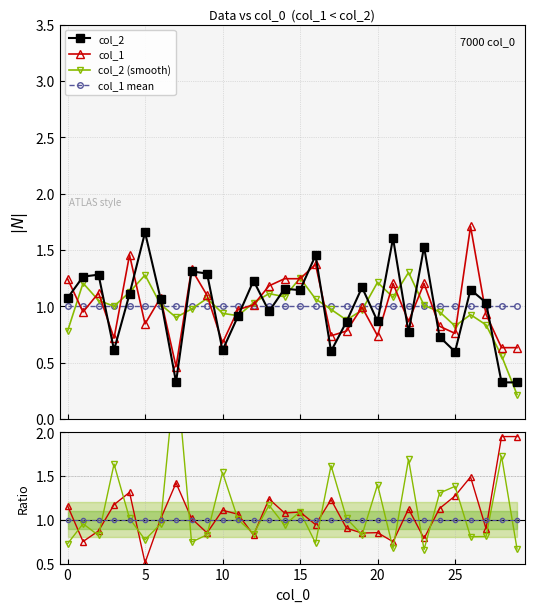

Which series changed the most between 2 and 17?

col_2